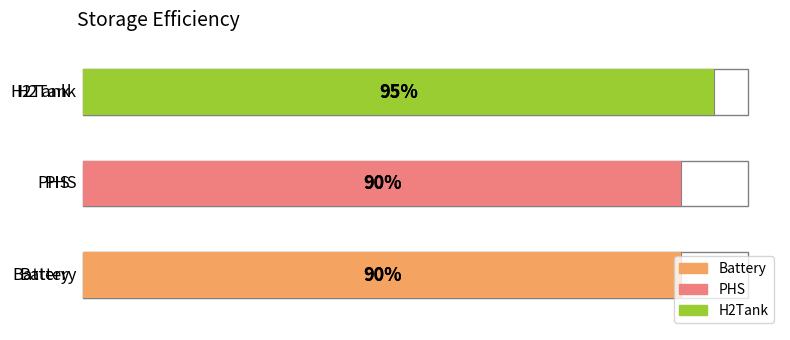

What is the sum of all values?

2.8